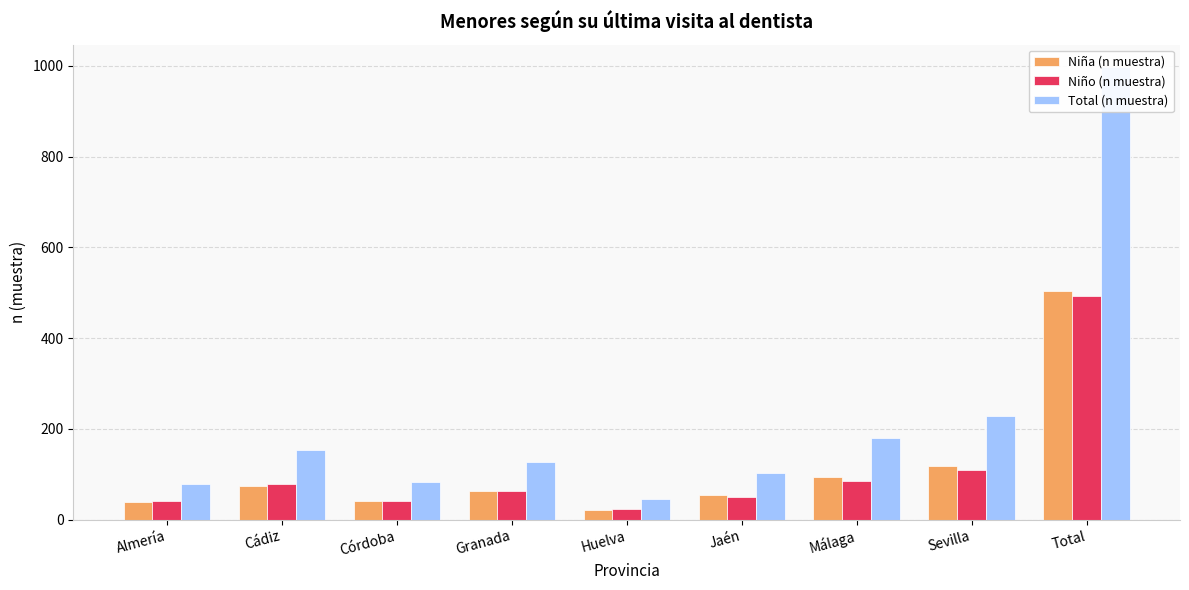

How many data points in Total (n muestra) are above 126?

4